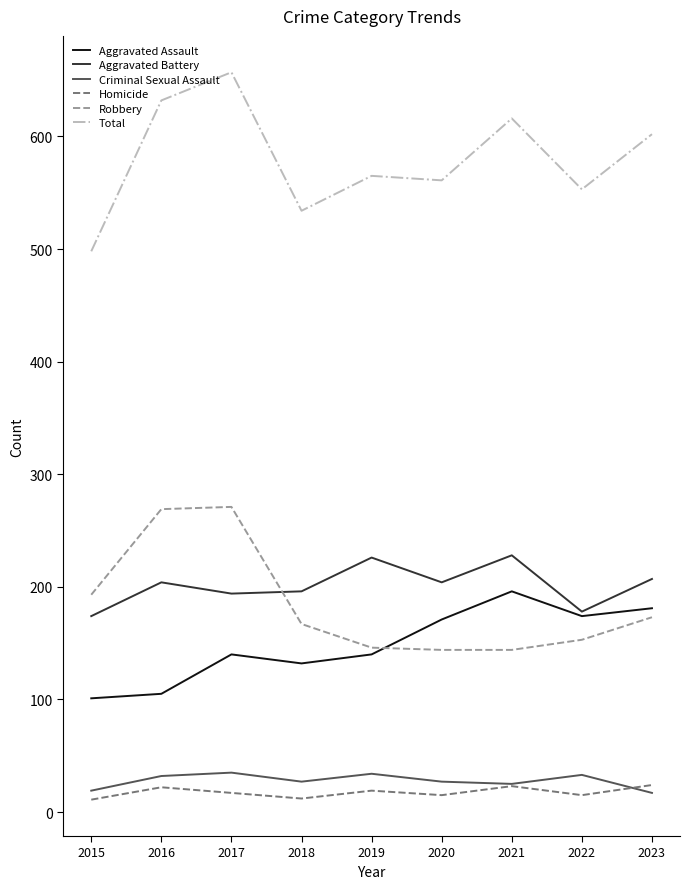

True or false: Aggravated Assault and Total cross at least once.

False